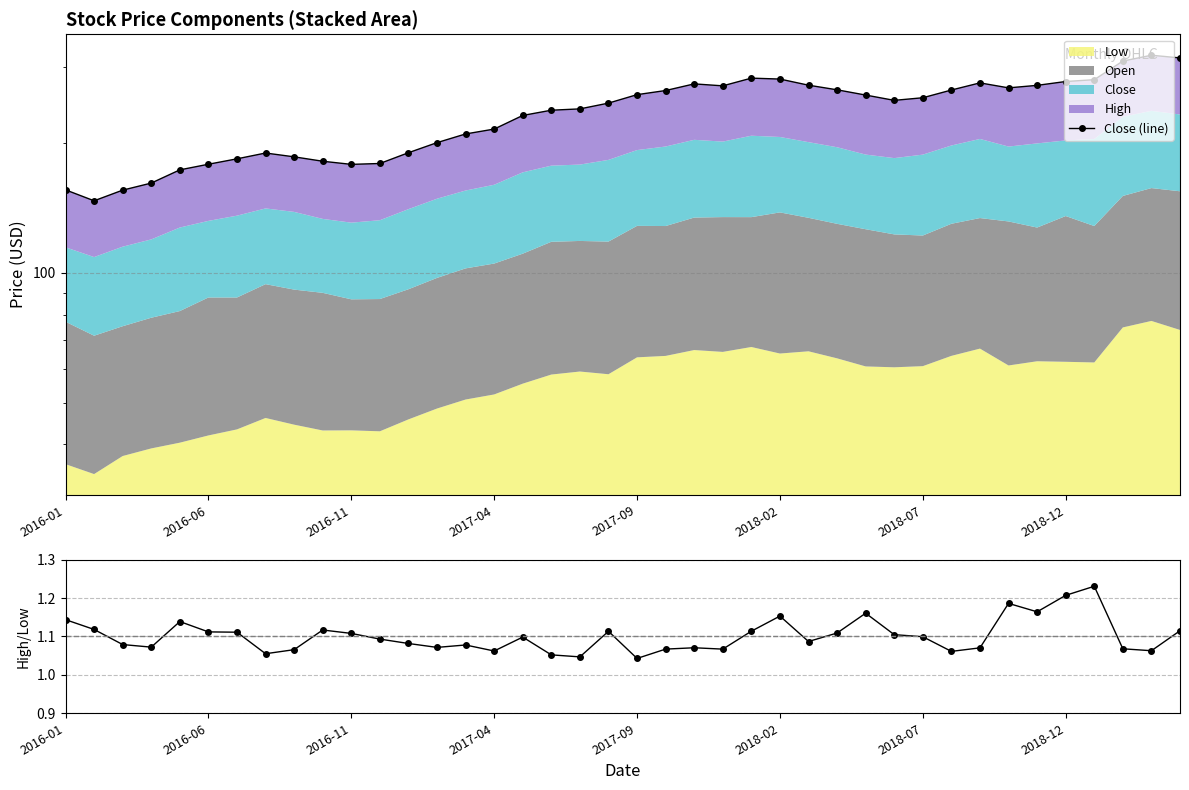

True or false: Close (line) has more than 1 interior local peaks.

True